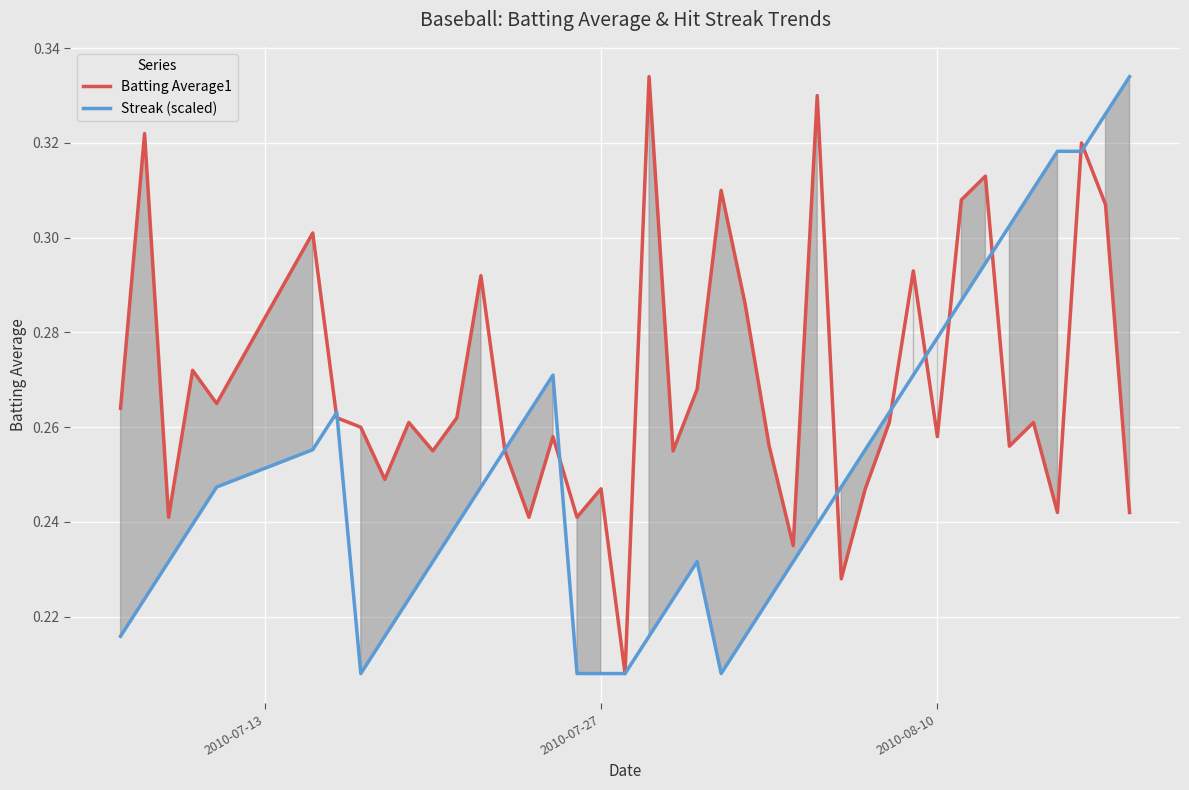

Reading right to left, list all the values displayed in this chart.

Batting Average1: 0.2	0.3	0.3	0.2	0.3	0.3	0.3	0.3	0.3	0.3	0.3	0.2	0.2	0.3	0.2	0.3	0.3	0.3	0.3	0.3	0.3	0.2	0.2	0.2	0.3	0.2	0.3	0.3	0.3	0.3	0.3	0.2	0.3	0.3	0.3	0.3	0.3	0.2	0.3	0.3
Streak (scaled): 0.3	0.3	0.3	0.3	0.3	0.3	0.3	0.3	0.3	0.3	0.3	0.3	0.2	0.2	0.2	0.2	0.2	0.2	0.2	0.2	0.2	0.2	0.2	0.2	0.3	0.3	0.3	0.2	0.2	0.2	0.2	0.2	0.2	0.3	0.3	0.2	0.2	0.2	0.2	0.2